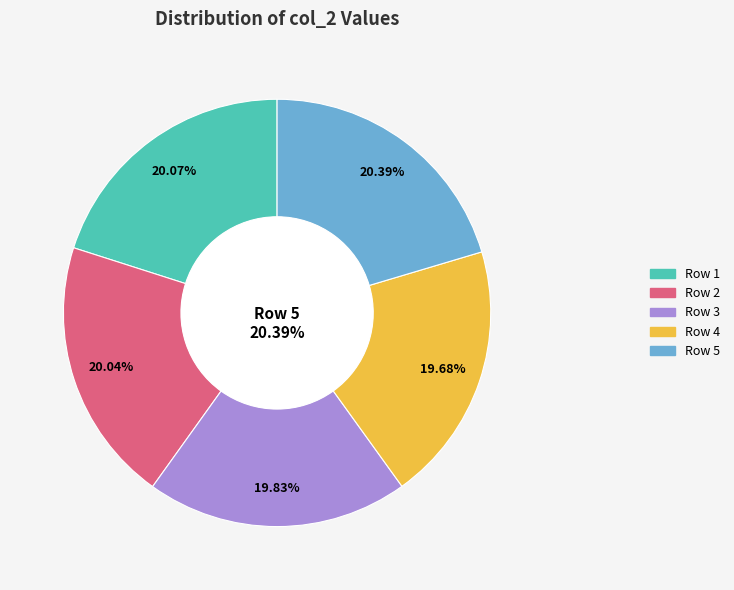

Which category has the biggest portion of the pie?

Row 5